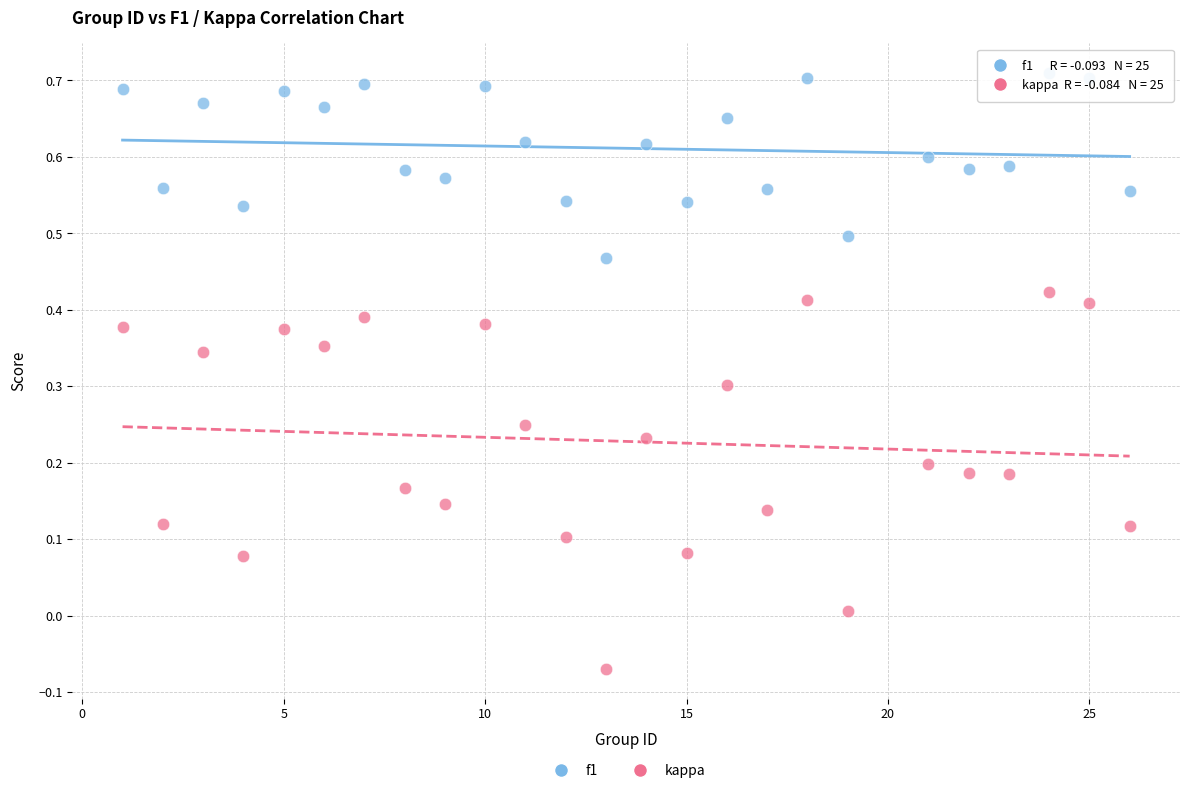

What are all the series names shown in the legend?

f1, kappa